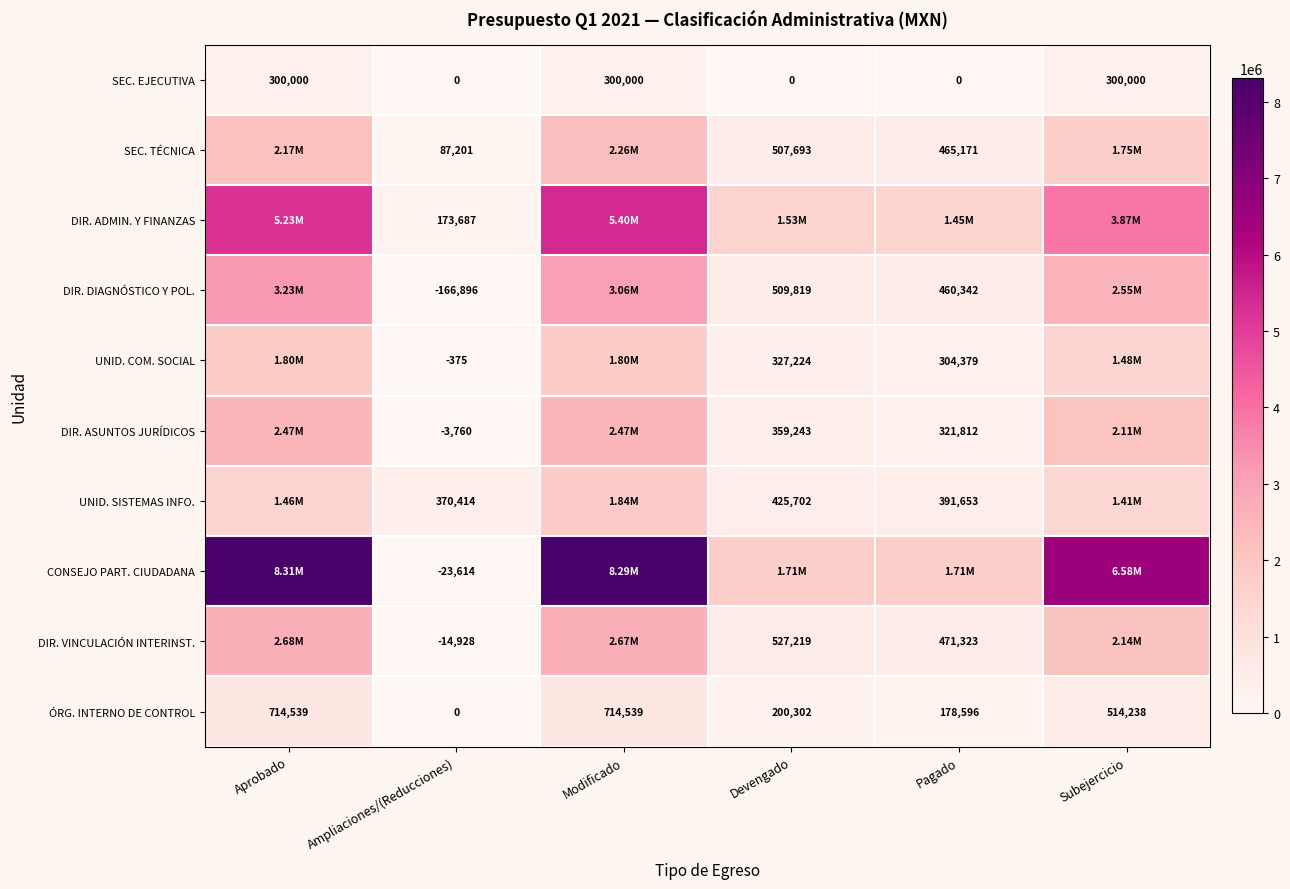

Which category has the lowest value in the ÓRG. INTERNO DE CONTROL series?

Ampliaciones/(Reducciones)